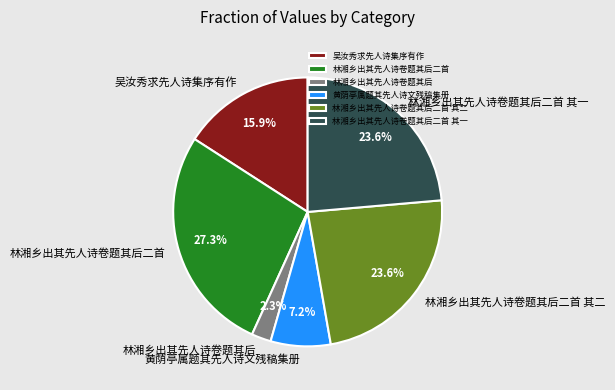

Which category has the smallest portion of the pie?

林湘乡出其先人诗卷题其后